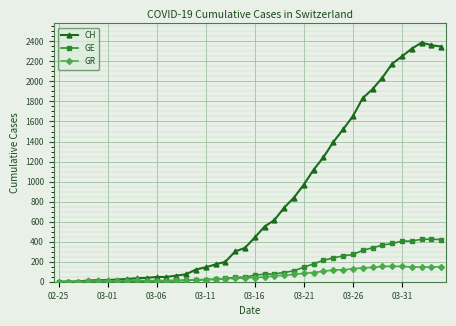

True or false: GR has more than 1 points higher than both neighbors.

True